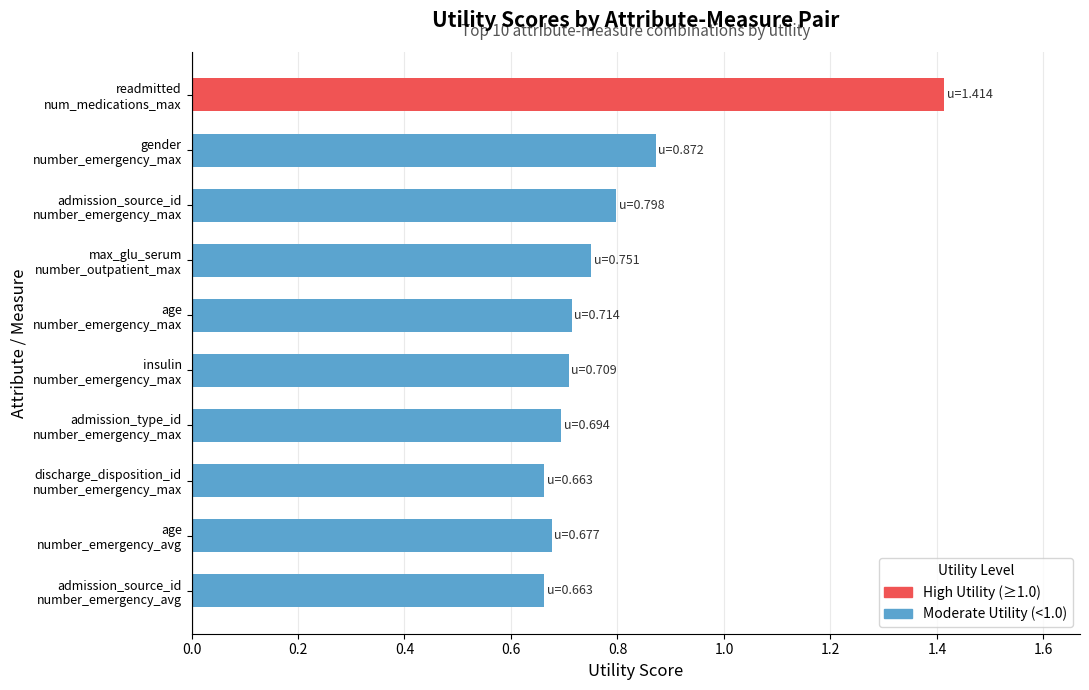

What is the maximum value shown in the chart?

1.4